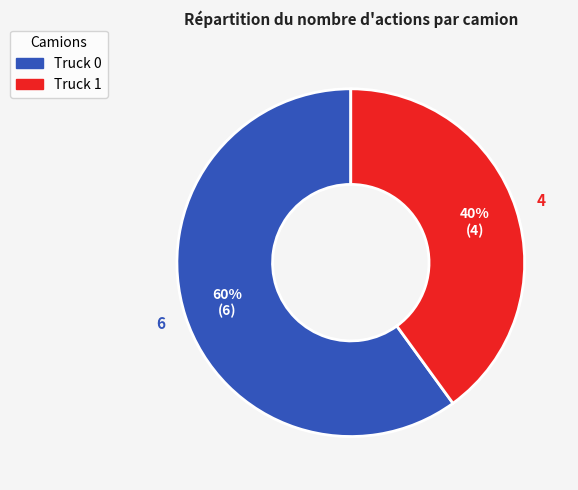

Is the sum of Truck 0 and Truck 1 greater than half?

Yes